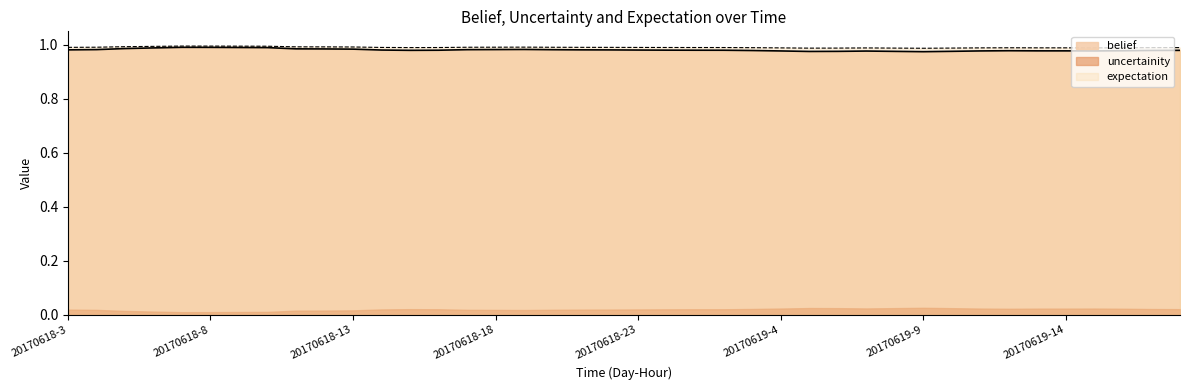

Which has a higher value, 20170618-4 or 20170618-8?

20170618-8